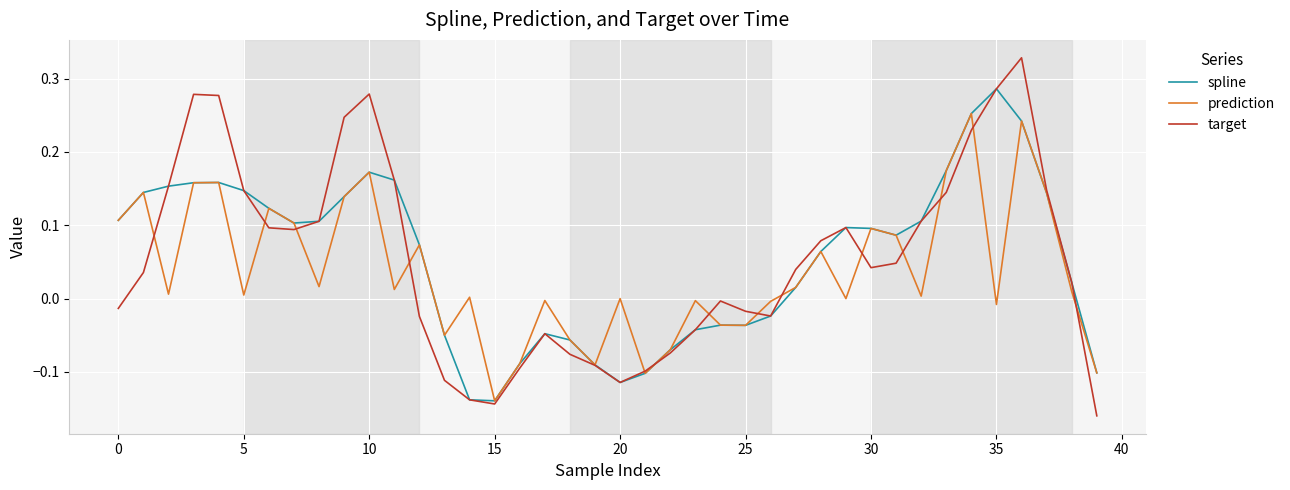

List the series in order of their peak value, lowest first.

prediction, spline, target